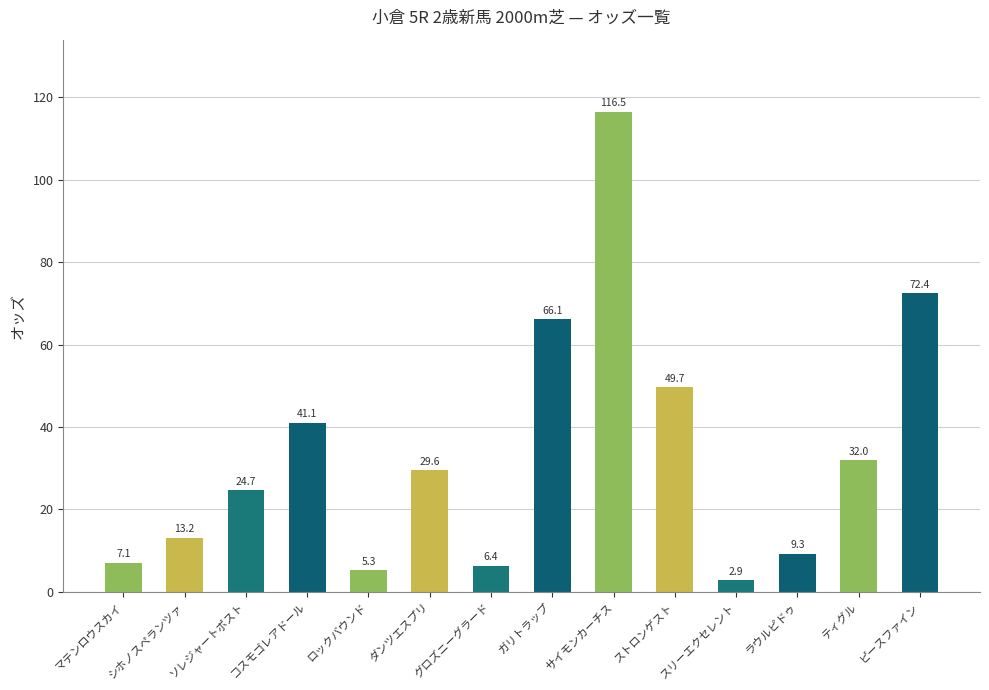

Reading right to left, transcribe all the data shown in this chart.

72.4	32.0	9.3	2.9	49.7	116.5	66.1	6.4	29.6	5.3	41.1	24.7	13.2	7.1